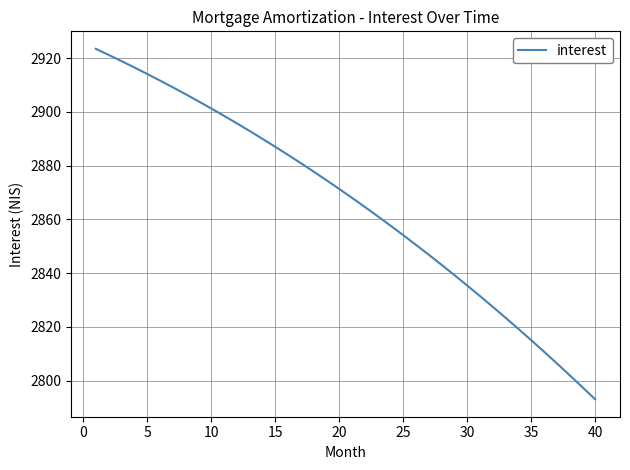

Count the number of categories in the chart.

40